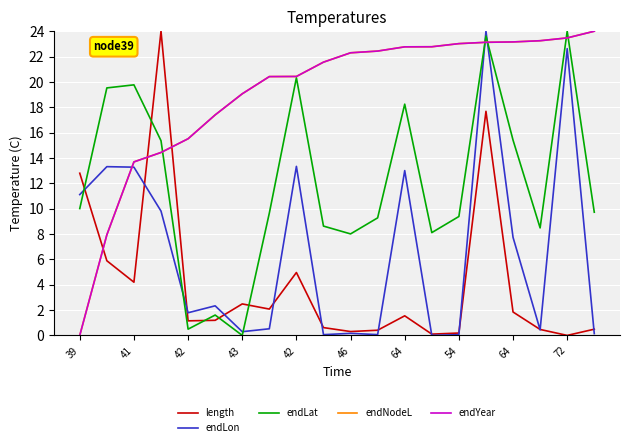

Does the chart display data point markers on the line(s)?

No